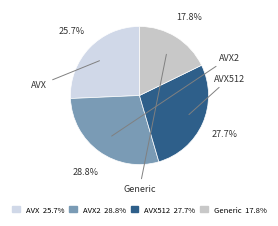

Which category has the biggest portion of the pie?

AVX2